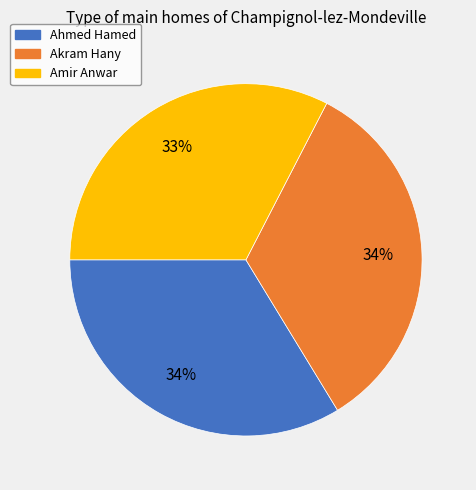

To the nearest percent, what is the difference between the Amir Anwar and Akram Hany slice percentages?

1%